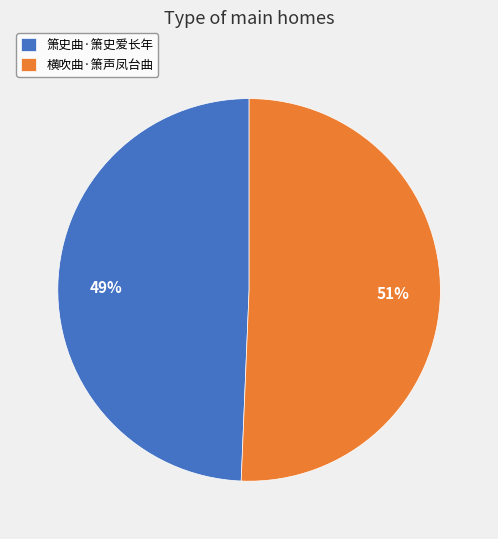

To the nearest percent, what portion does 横吹曲·箫声凤台曲 represent?

51%